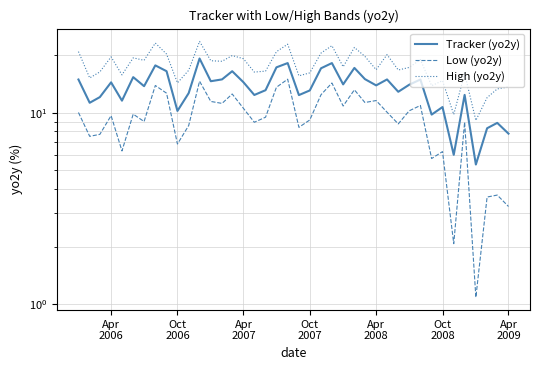

True or false: Low (yo2y) and Tracker (yo2y) intersect in this chart.

False